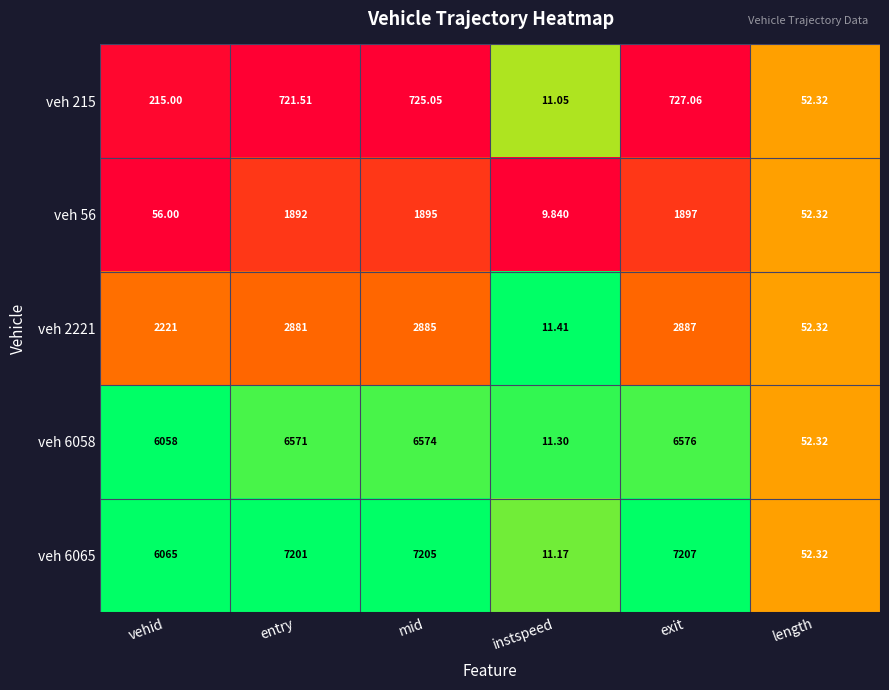

Which series has the widest spread of values?

veh 6065